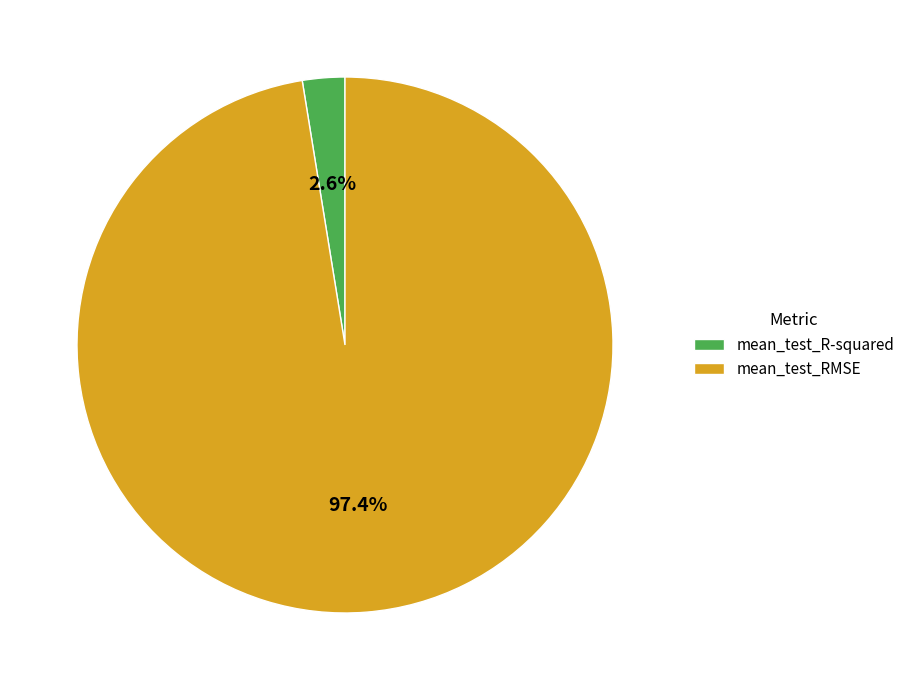

Is the sum of mean_test_R-squared and mean_test_RMSE greater than half?

Yes